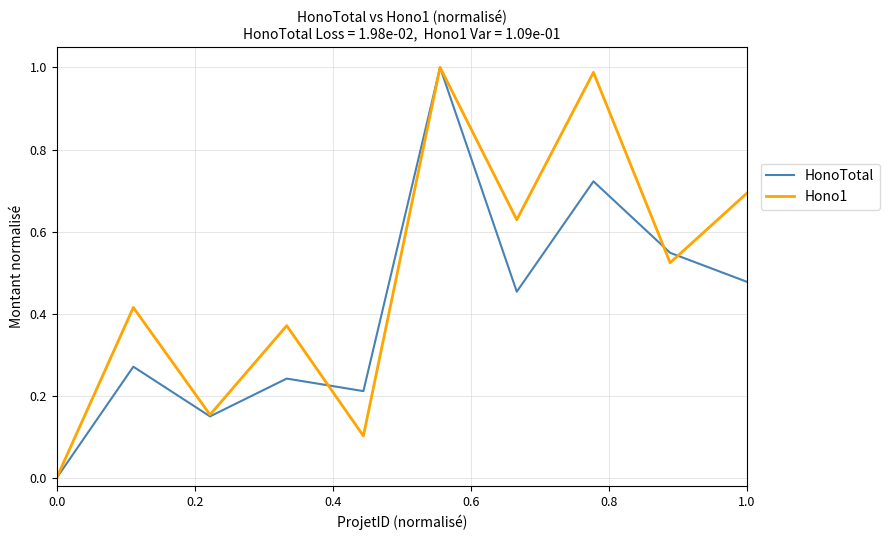

What is the sum of all HonoTotal values?

4.1